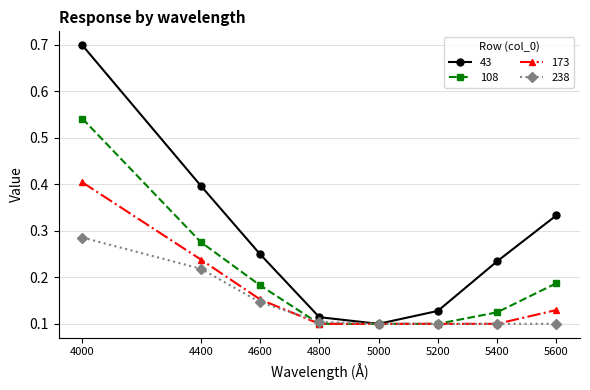

What is the value of the 43 point at the 1st from the left?

0.7